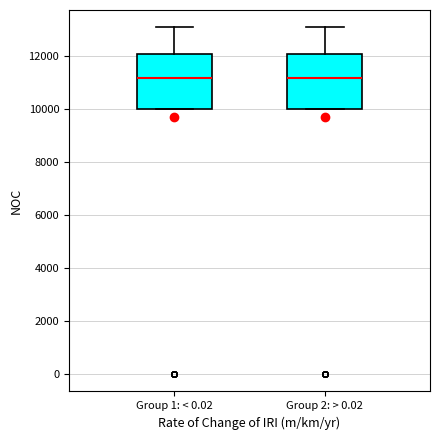

Reading left to right, read every box against the y-axis: the position of its median line, the range the box covers, and the ends of its whiskers. The values are not printed on the chart, so give them approximately, as read against the axis.

Group 1: < 0.02: median 11200, box 10000 to 12200, whiskers 10000 to 13200
Group 2: > 0.02: median 11200, box 10000 to 12200, whiskers 10000 to 13200